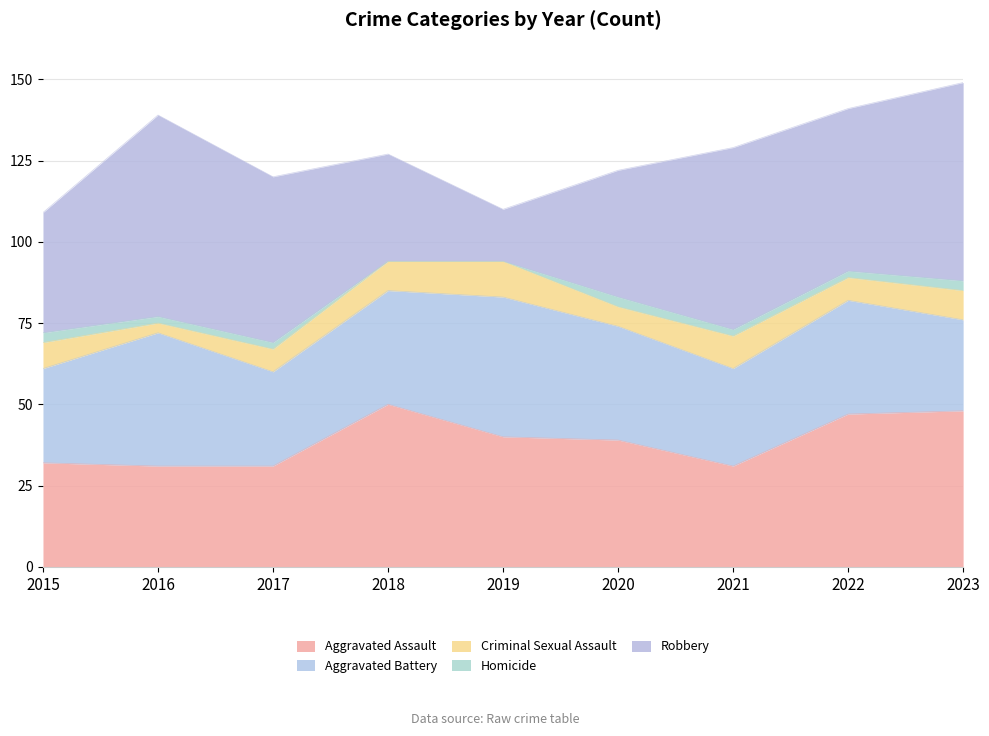

What is the difference between the second highest and second lowest values in the Aggravated Battery series?

12